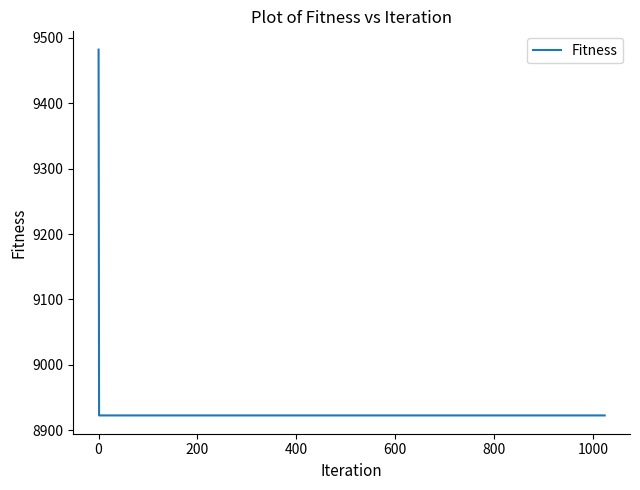

True or false: the data has more than 2 interior local peaks.

False